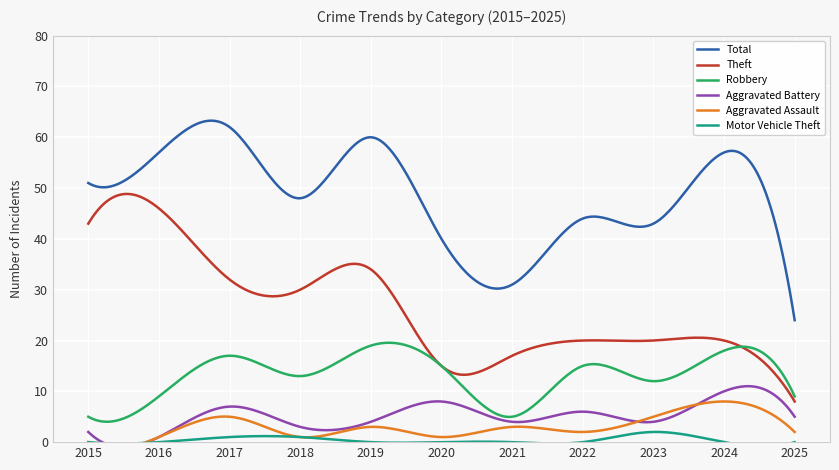

Which series changed the most between 2017 and 2018?

Total